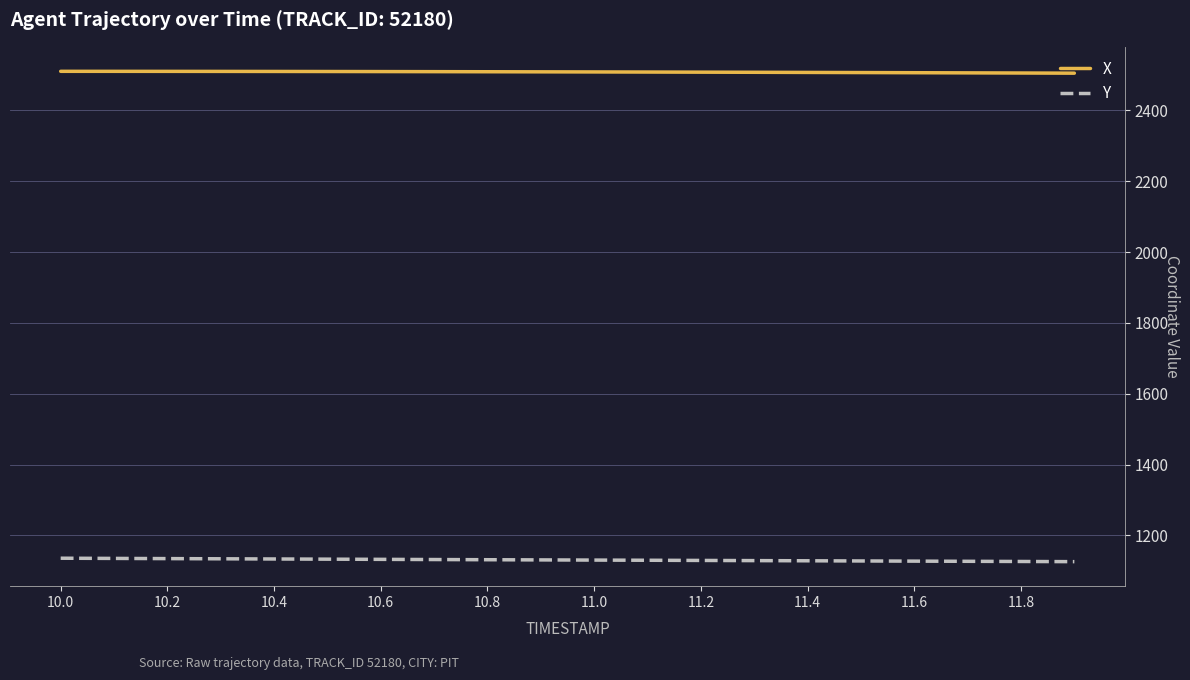

List the series in order of their peak value, lowest first.

Y, X